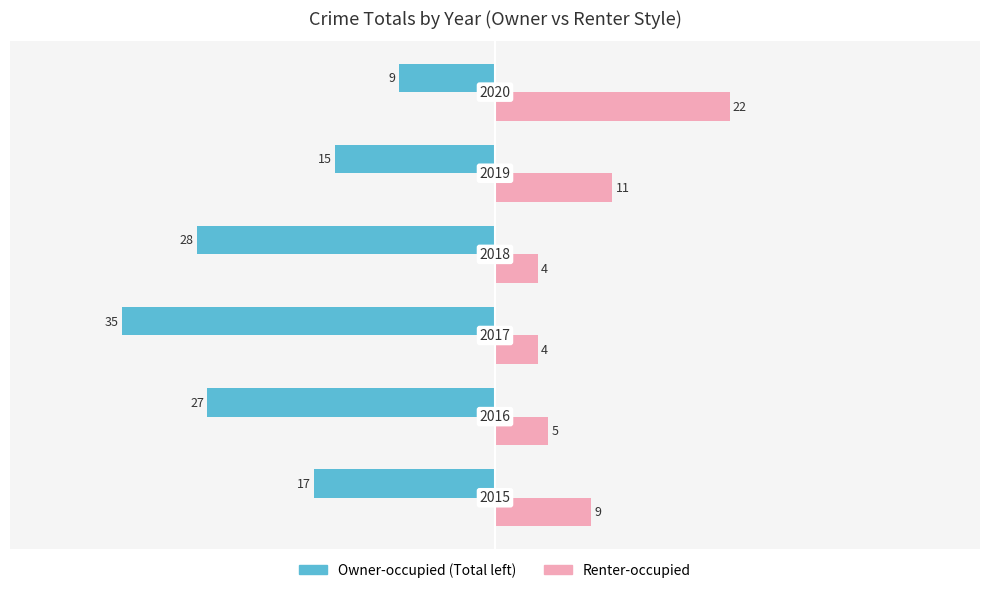

Reading left to right, extract all data points from this chart.

Owner-occupied: -17	-27	-35	-28	-15	-9
Renter-occupied: 9	5	4	4	11	22